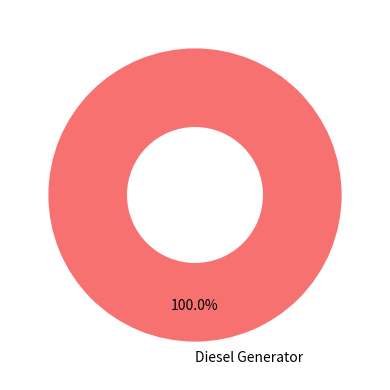

To the nearest percent, what percentage of the pie is Diesel Generator?

100%